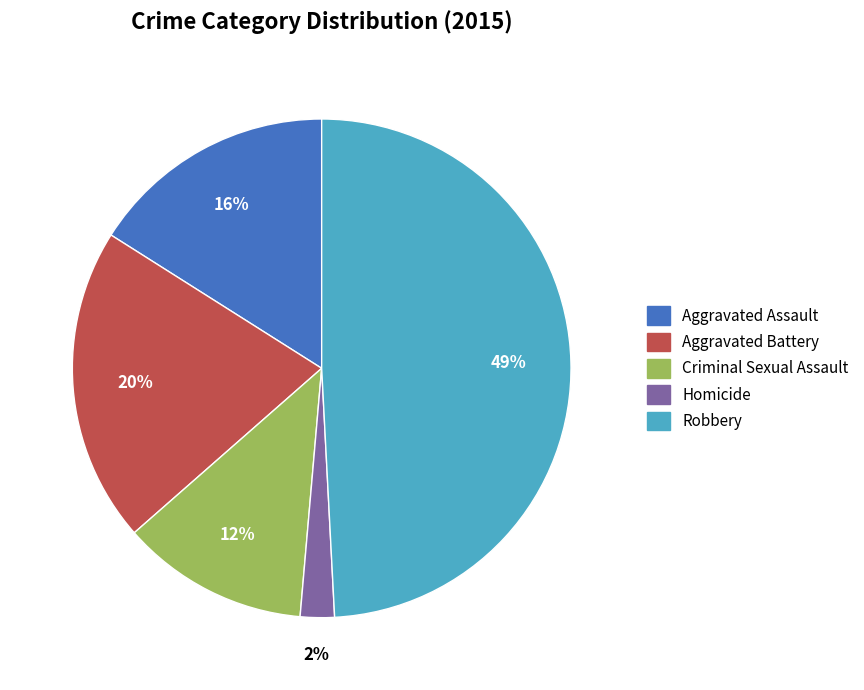

Does any single category account for the majority?

No